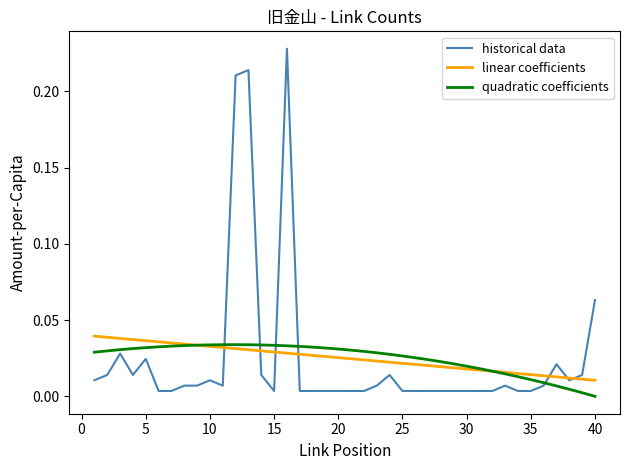

What is the sum of all historical data values?

1.0